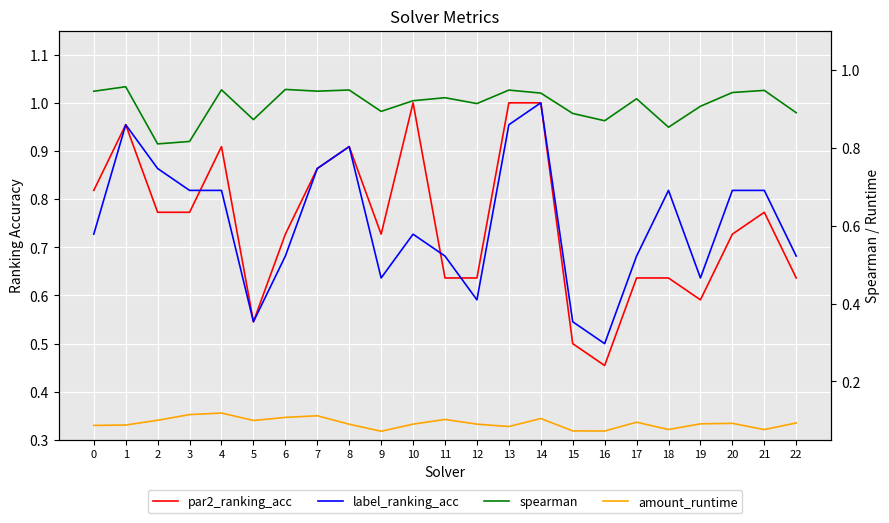

The value of par2_ranking_acc at 14 is 1.0. True or false?

True